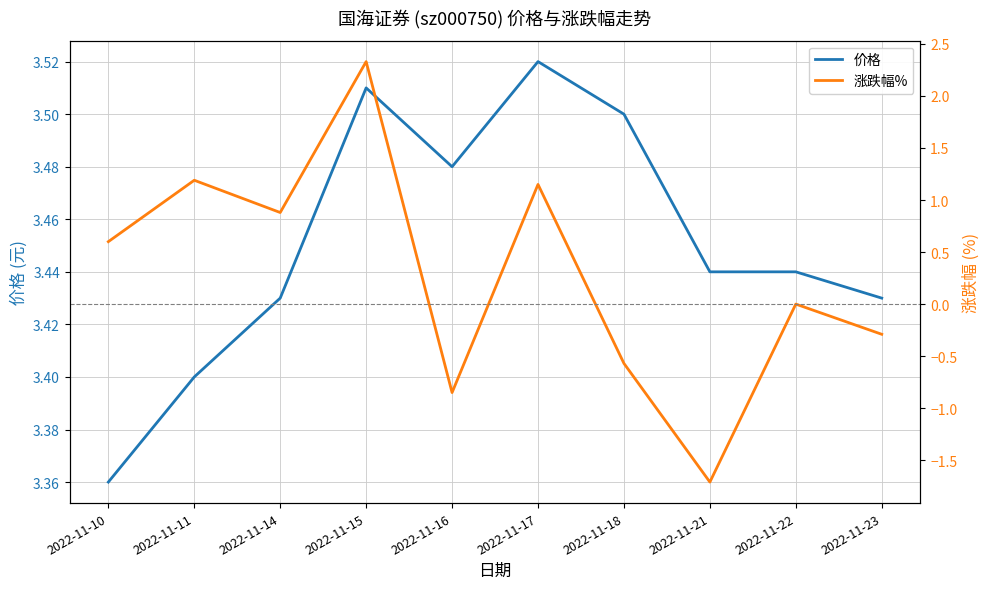

Which category has the highest value in the 价格 series?

2022-11-17